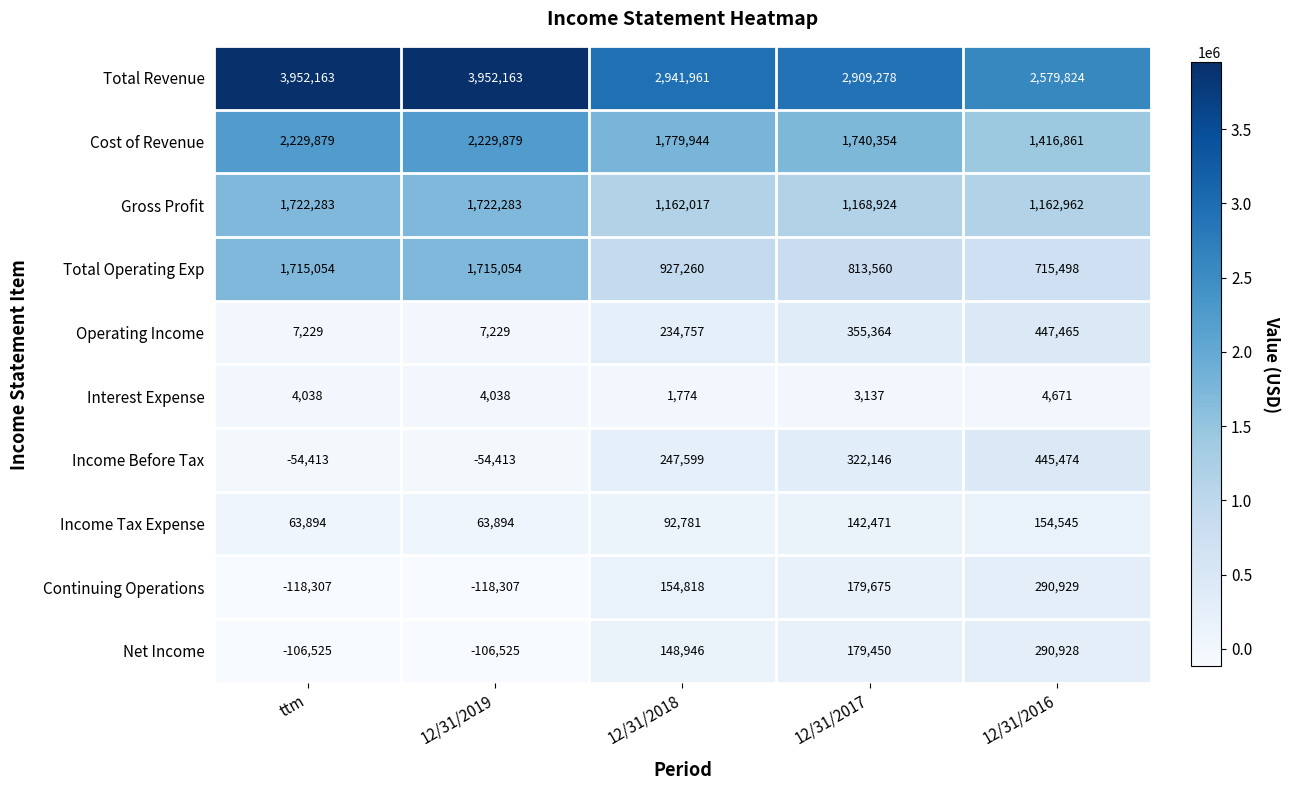

At which label is Gross Profit closest to 1442150?

12/31/2017